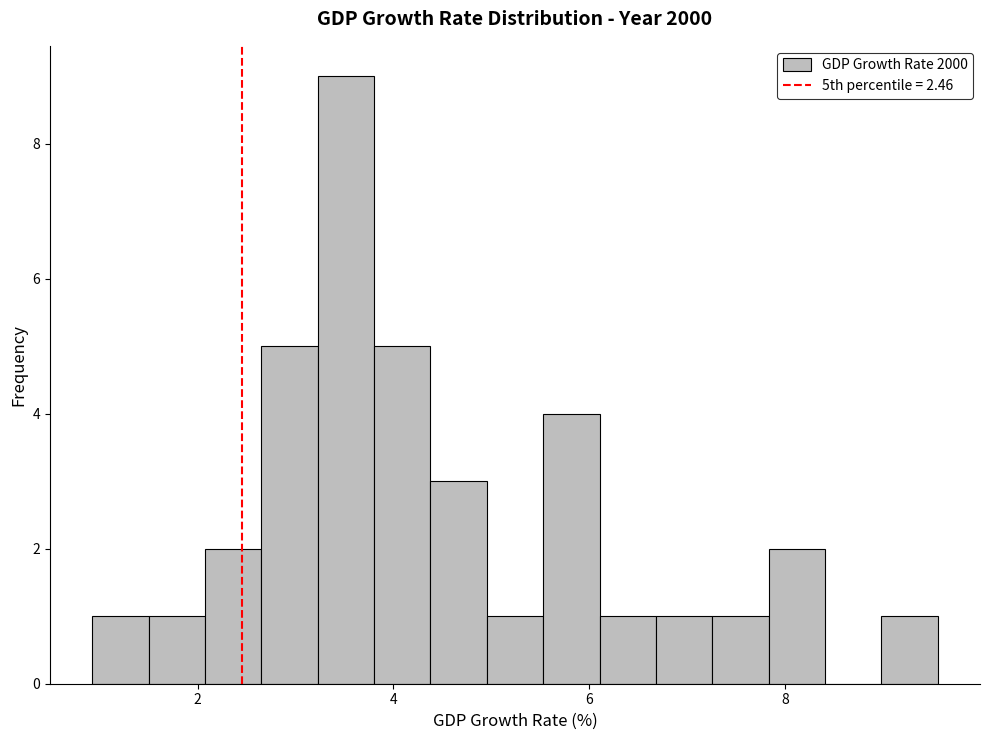

Around what value on the x-axis is the tallest bar? Give the approximate position of its centre, as read against the axis.

3.6